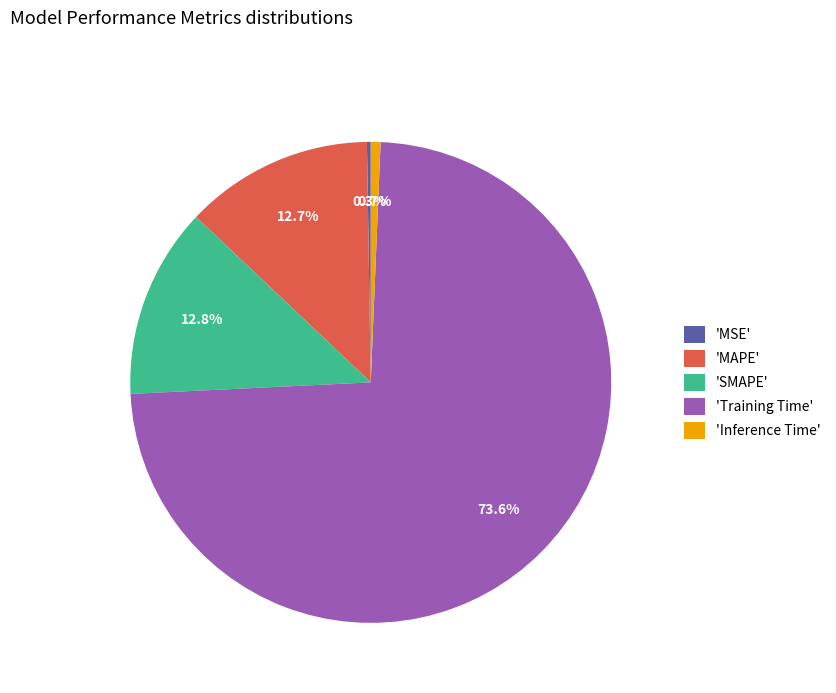

Combined, do 'Inference Time' and 'MAPE' account for over 50%?

No